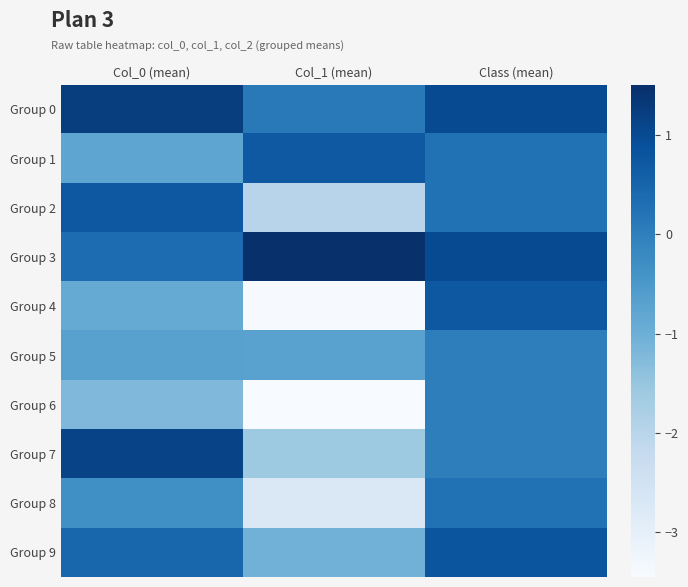

Which series changed the most between Col_0 (mean) and Class (mean)?

Group 4